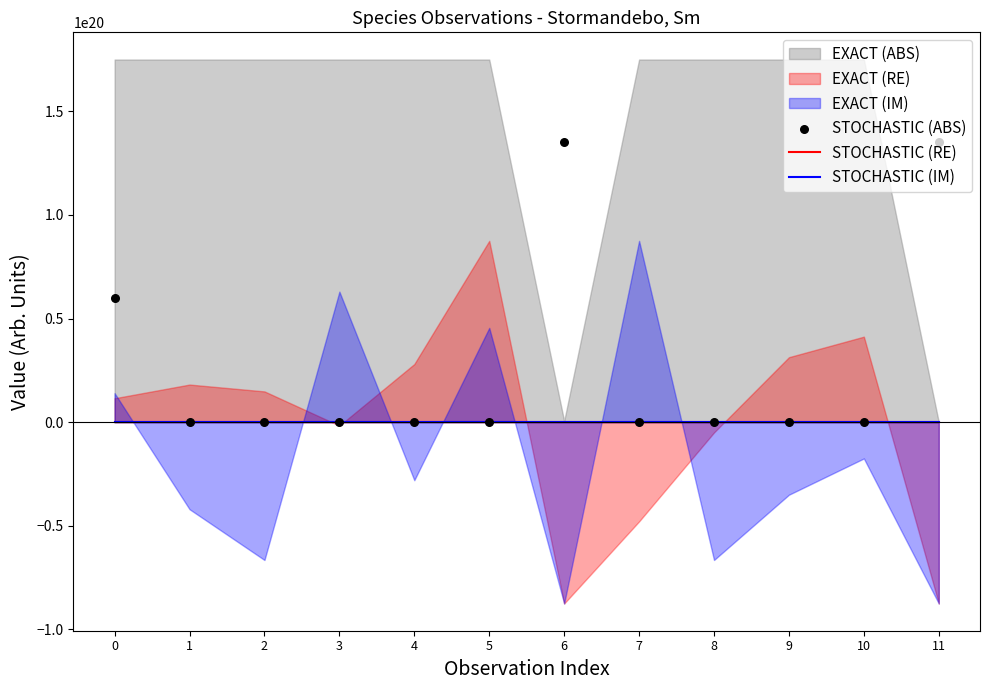

Is the value of STOCHASTIC (IM) at 5 greater than the value of STOCHASTIC (RE) at 9?

No